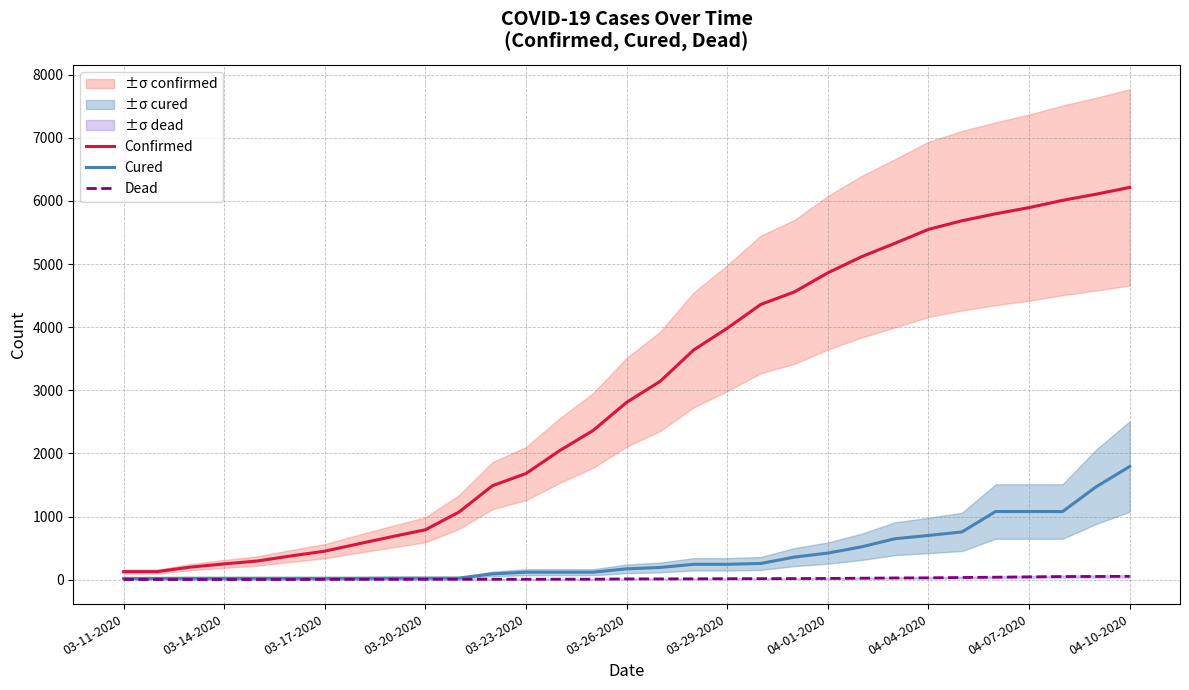

What is the approximate value of Dead at 04-01-2020?

20